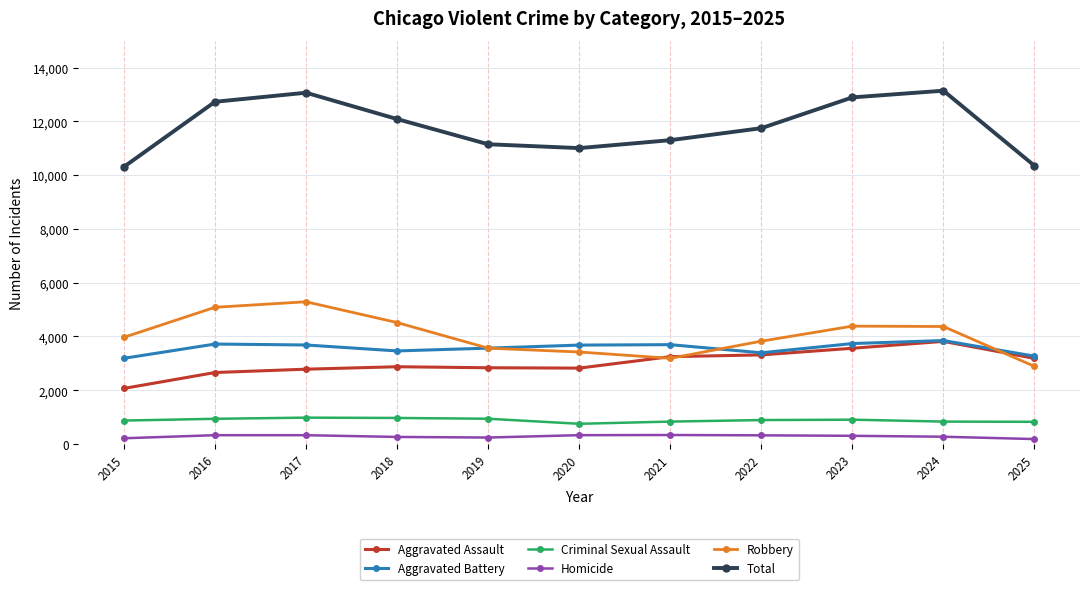

How many interior local valleys does the Total series have?

1